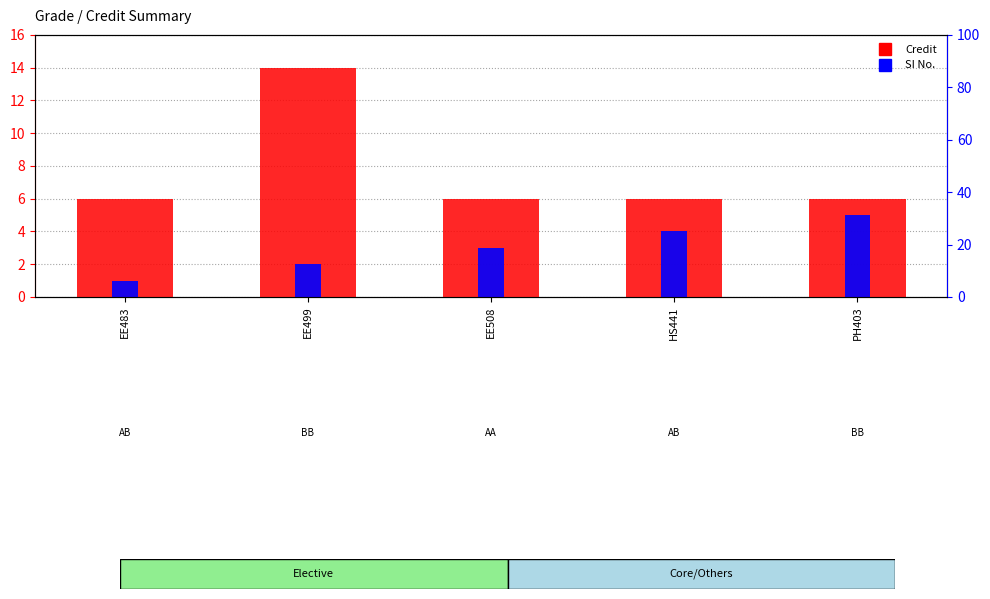

How many distinct data groups are displayed?

2